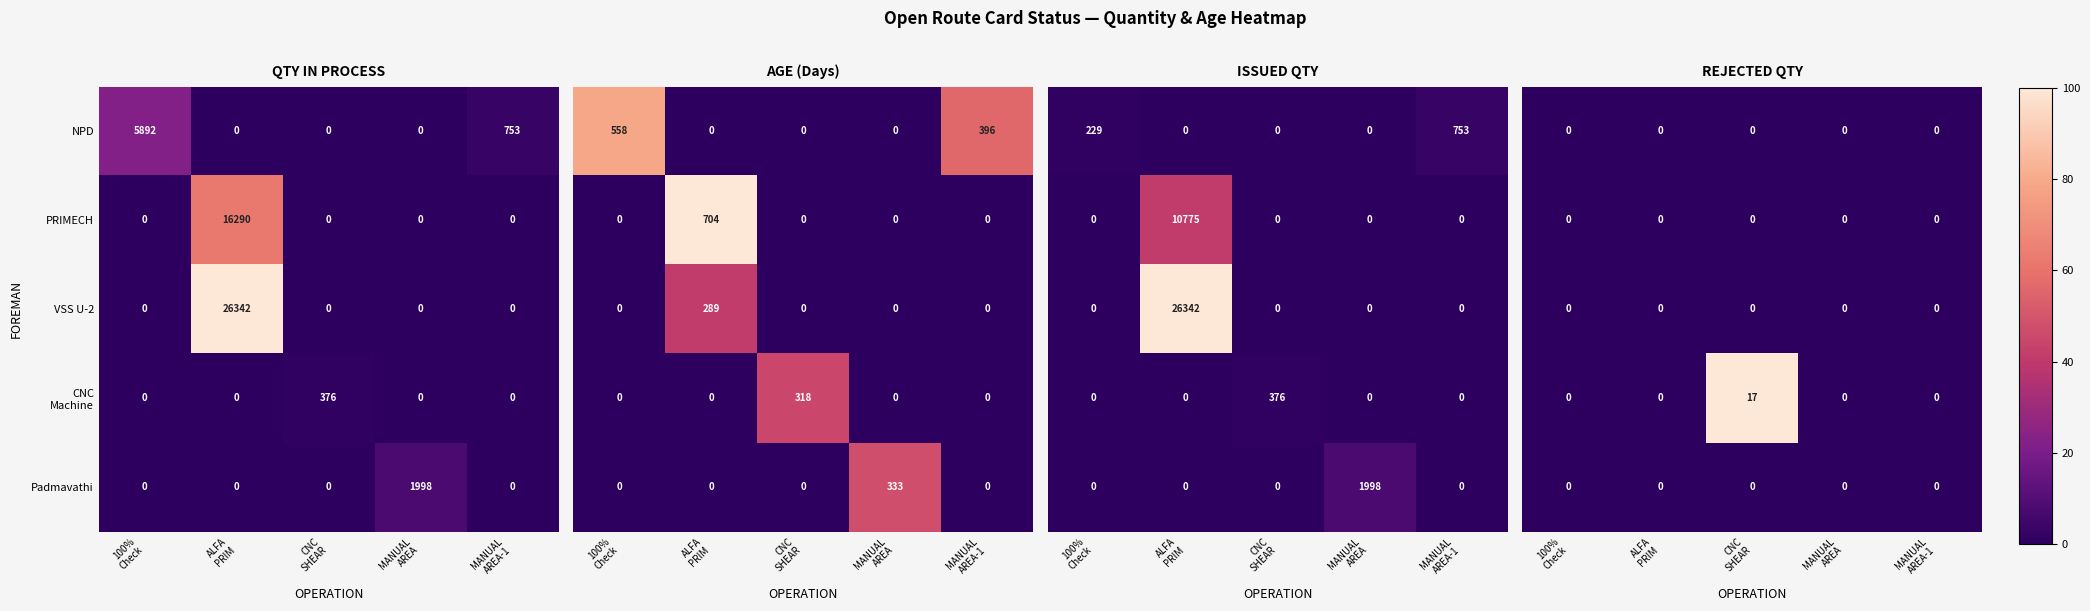

What is the sum of all PRIMECH values?

16290